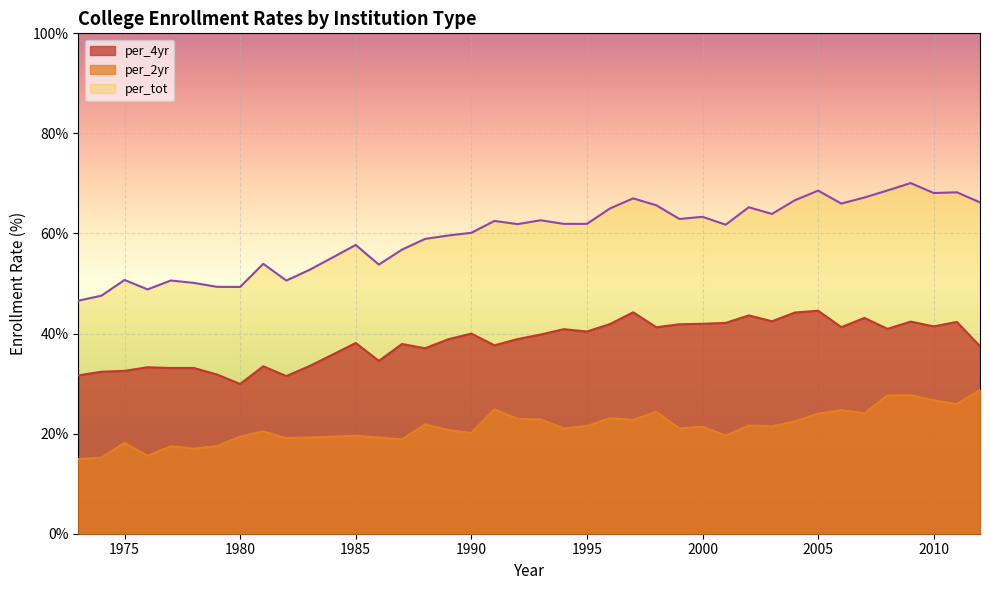

Reading right to left, extract all data points from this chart.

per_tot: 2012=66.2	2011=68.2	2010=68.1	2009=70.1	2008=68.6	2007=67.2	2006=66.0	2005=68.6	2004=66.7	2003=63.9	2002=65.2	2001=61.8	2000=63.3	1999=62.9	1998=65.6	1997=67.0	1996=65.0	1995=61.9	1994=61.9	1993=62.6	1992=61.9	1991=62.5	1990=60.1	1989=59.6	1988=58.9	1987=56.8	1986=53.8	1985=57.7	1984=55.2	1983=52.7	1982=50.6	1981=53.9	1980=49.3	1979=49.3	1978=50.1	1977=50.6	1976=48.8	1975=50.7	1974=47.6	1973=46.6
per_2yr: 2012=28.8	2011=25.9	2010=26.7	2009=27.7	2008=27.7	2007=24.1	2006=24.7	2005=24.0	2004=22.4	2003=21.5	2002=21.6	2001=19.6	2000=21.4	1999=21.0	1998=24.4	1997=22.8	1996=23.1	1995=21.5	1994=21.0	1993=22.8	1992=23.0	1991=24.9	1990=20.1	1989=20.7	1988=21.9	1987=18.9	1986=19.2	1985=19.6	1984=19.4	1983=19.2	1982=19.1	1981=20.5	1980=19.4	1979=17.5	1978=17.0	1977=17.5	1976=15.6	1975=18.2	1974=15.2	1973=14.9
per_4yr: 2012=37.5	2011=42.3	2010=41.4	2009=42.4	2008=40.9	2007=43.1	2006=41.3	2005=44.6	2004=44.2	2003=42.5	2002=43.6	2001=42.1	2000=41.9	1999=41.9	1998=41.3	1997=44.3	1996=41.9	1995=40.4	1994=40.9	1993=39.8	1992=38.9	1991=37.7	1990=40.0	1989=38.9	1988=37.1	1987=37.9	1986=34.5	1985=38.1	1984=35.8	1983=33.5	1982=31.5	1981=33.5	1980=29.9	1979=31.8	1978=33.1	1977=33.1	1976=33.3	1975=32.6	1974=32.4	1973=31.6